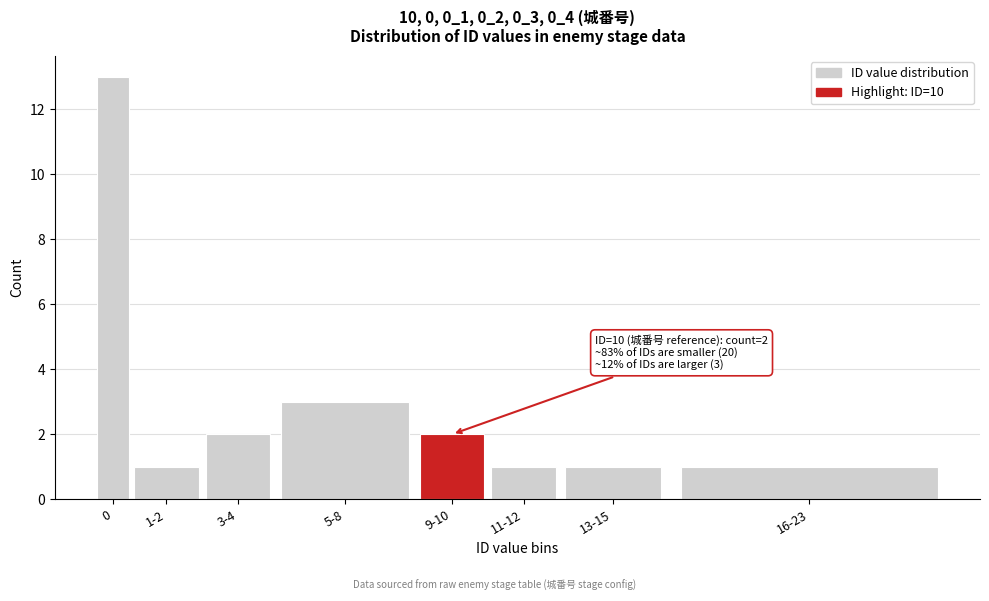

Reading left to right, transcribe all the data shown in this chart.

13	1	2	3	2	1	1	1